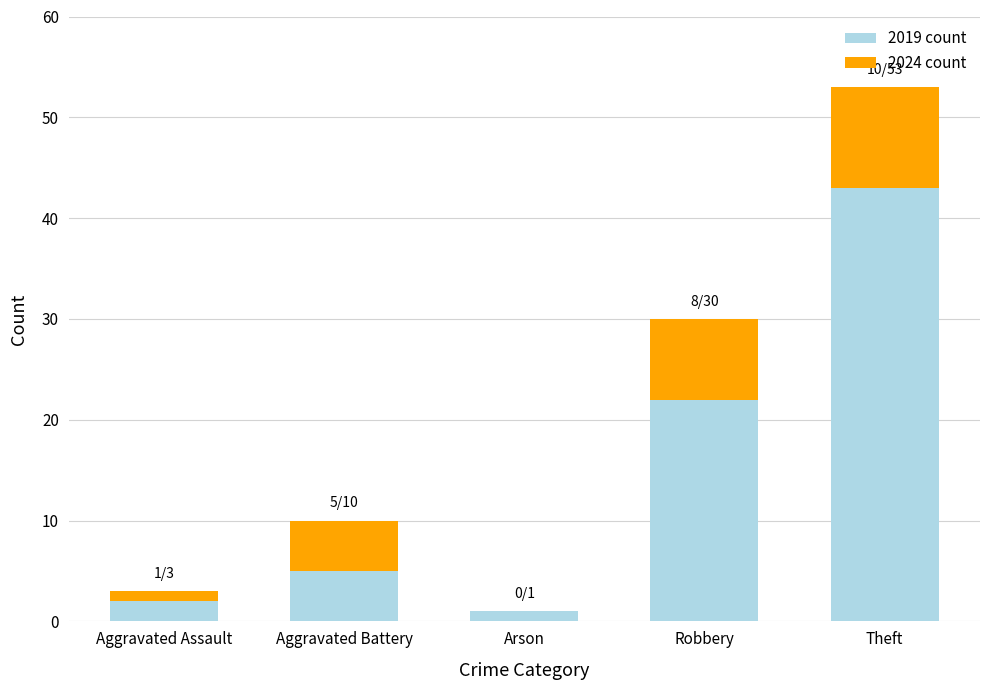

At which category is the sum across all series the highest?

Theft